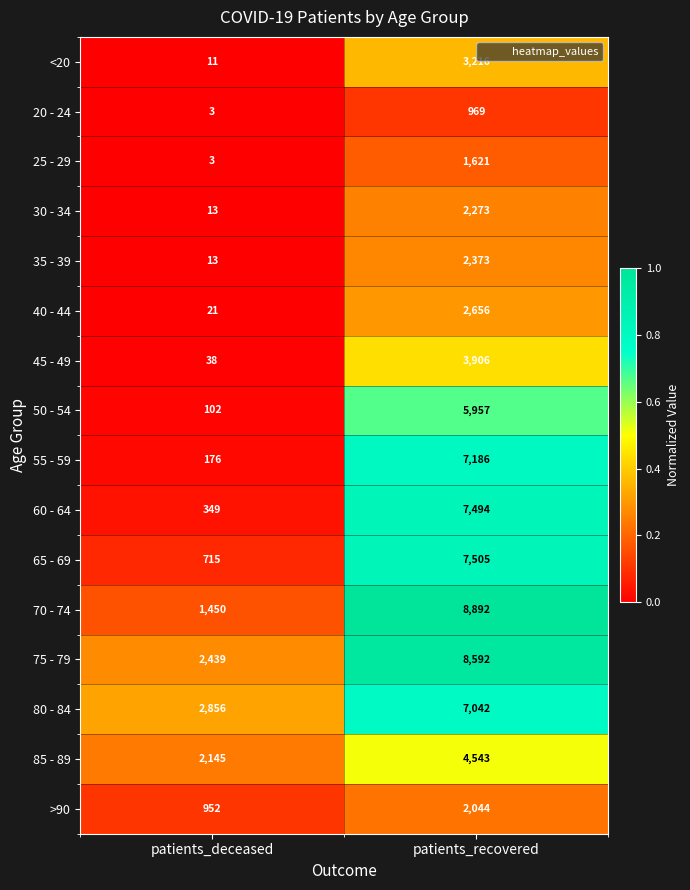

The 85 - 89 series shows 919 at patients_recovered. True or false?

False